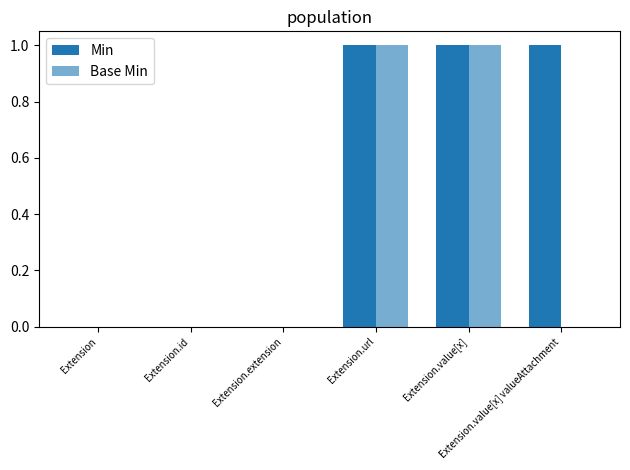

What is the label of the 4th bar from the left?

Extension.url